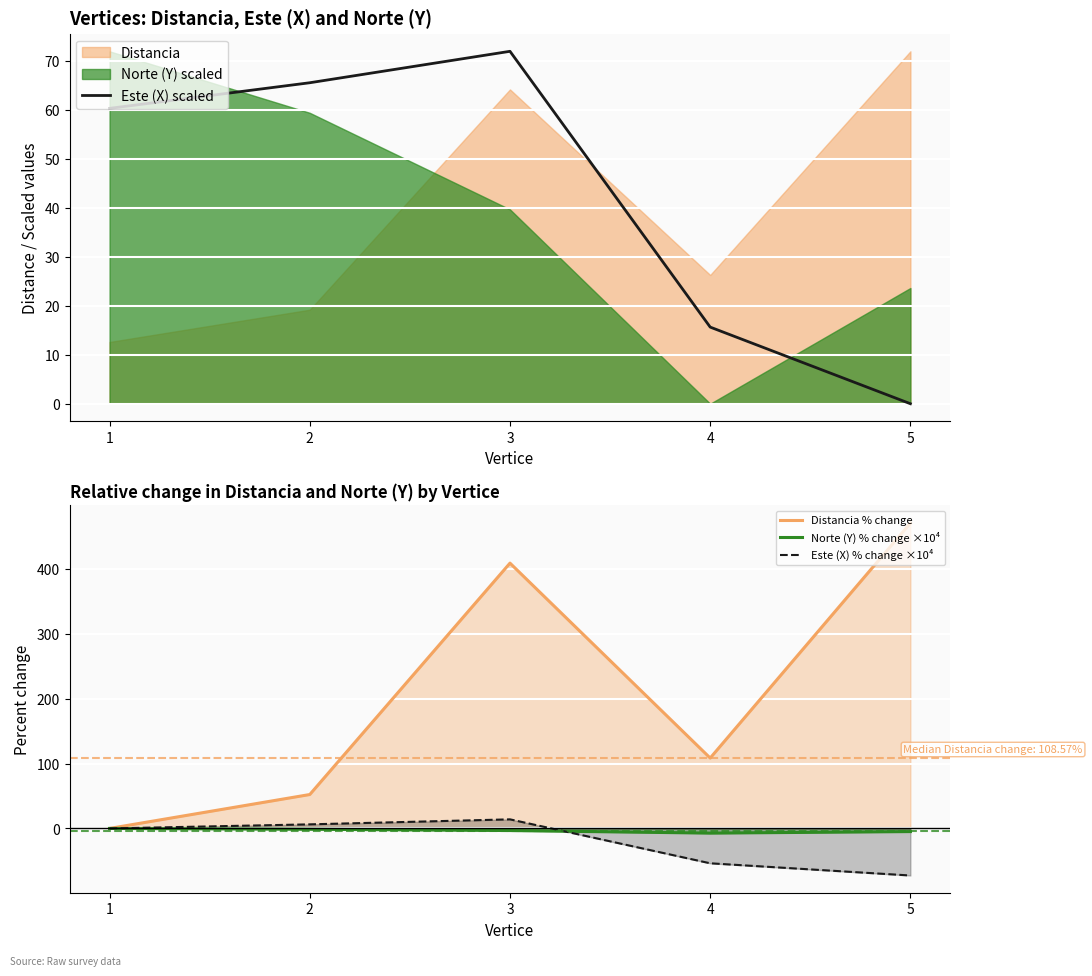

True or false: Este (X) scaled has more than 2 interior local peaks.

False